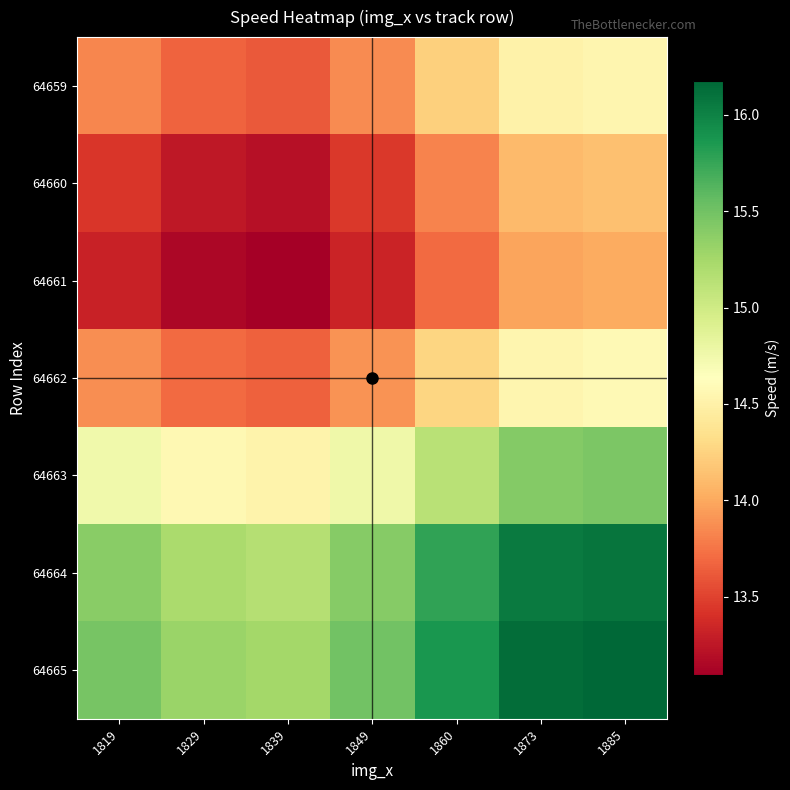

Which has a higher value, 1849 or 1885?

1885